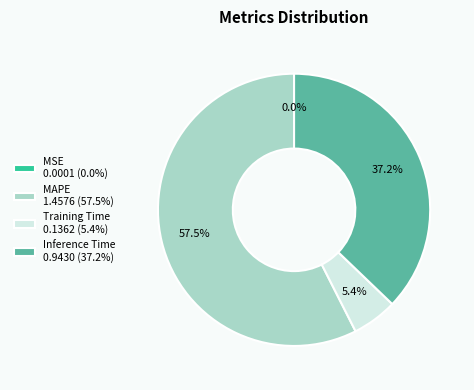

Which category has the biggest portion of the pie?

MAPE